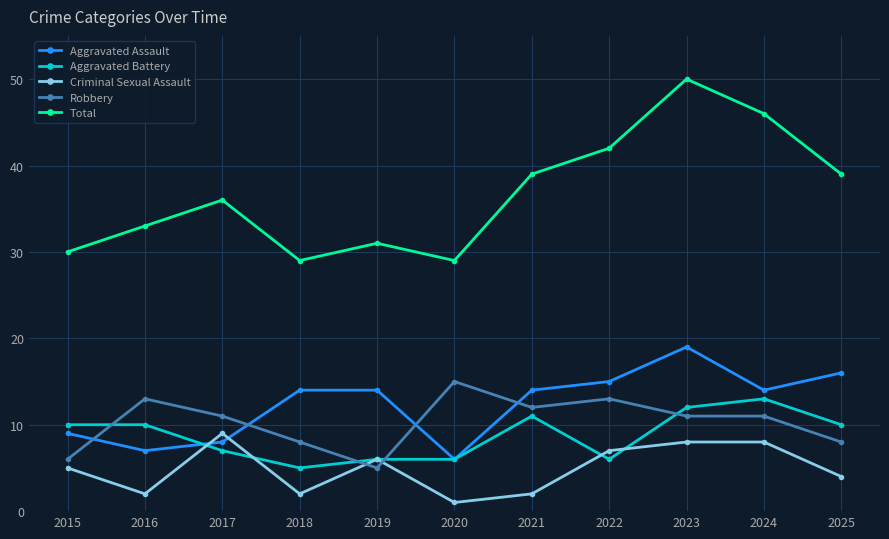

Does the chart display data point markers on the line(s)?

Yes